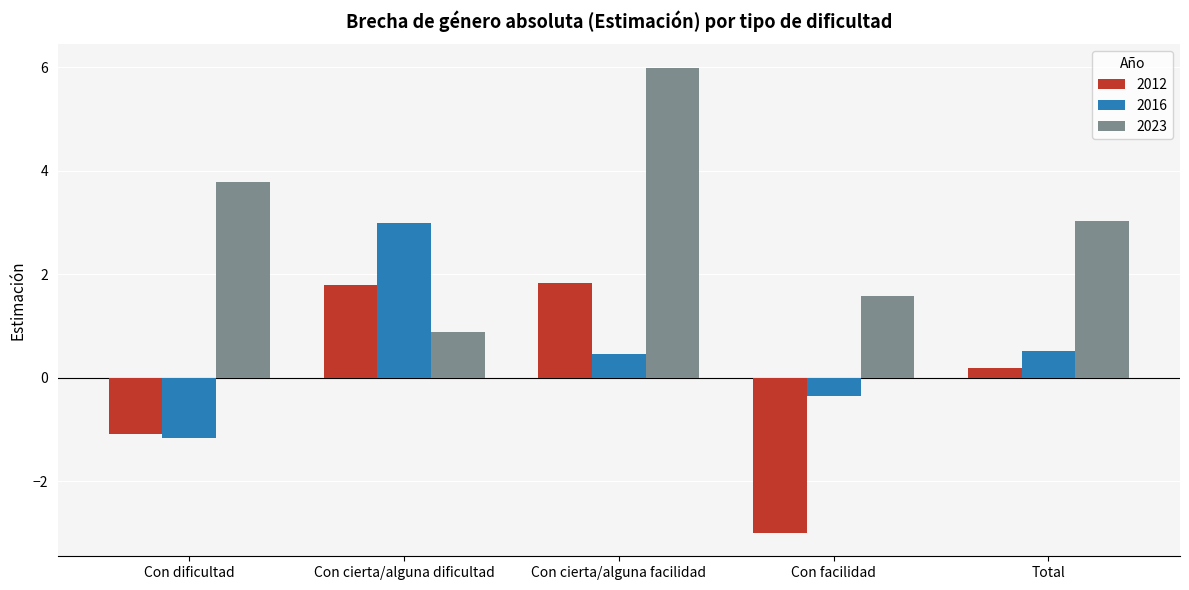

Rank the series by their maximum value, from lowest to highest.

2012, 2016, 2023